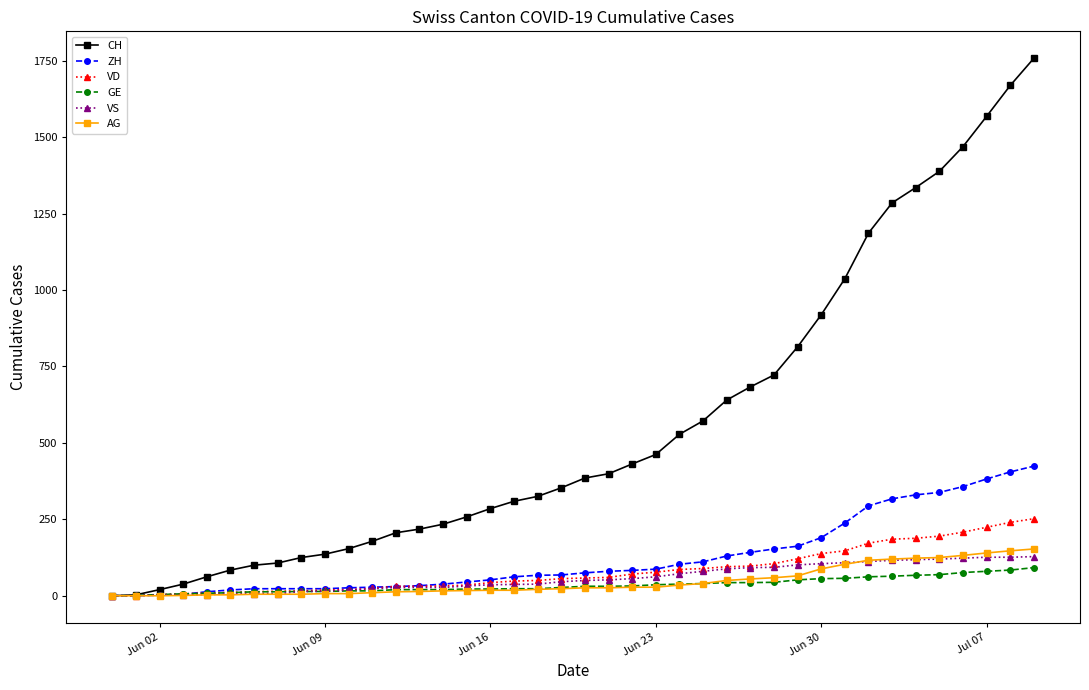

At how many categories does at least one series exceed 756?

11